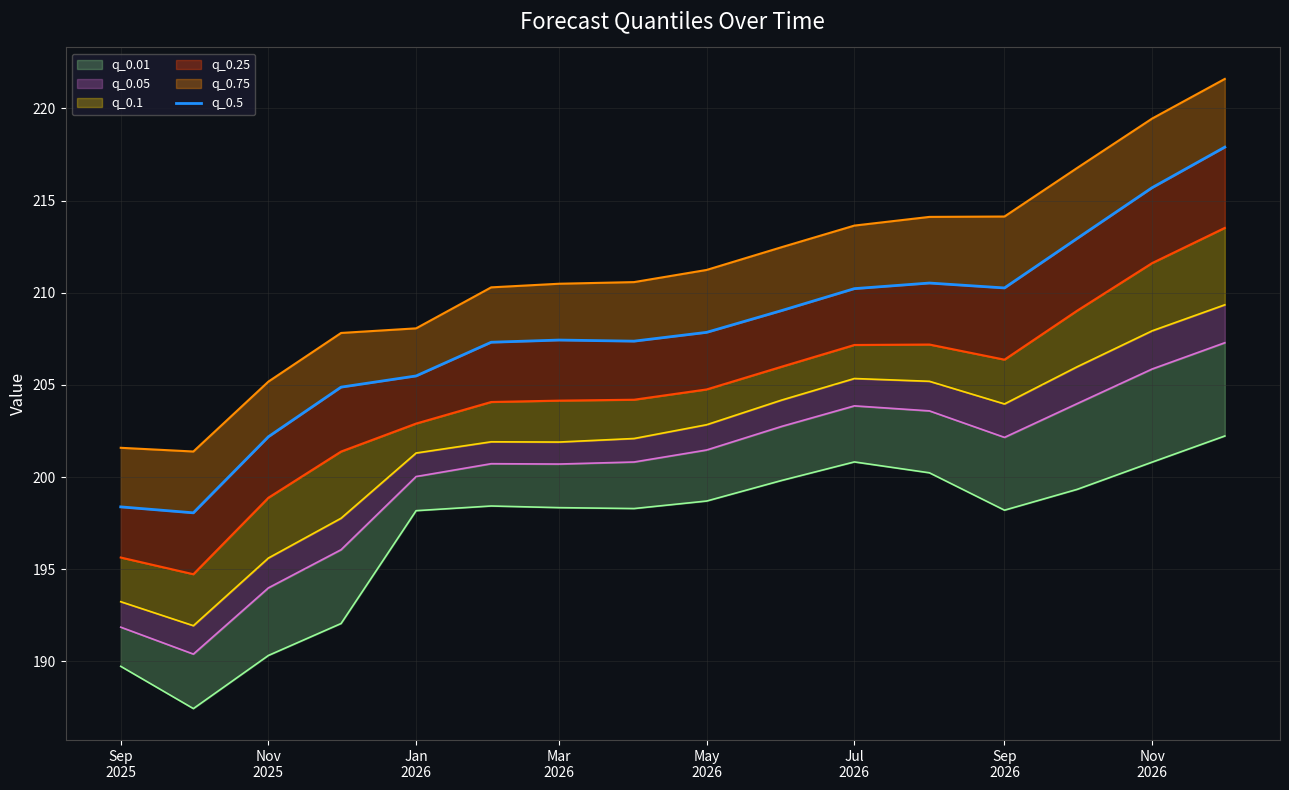

Count the number of categories in the chart.

16